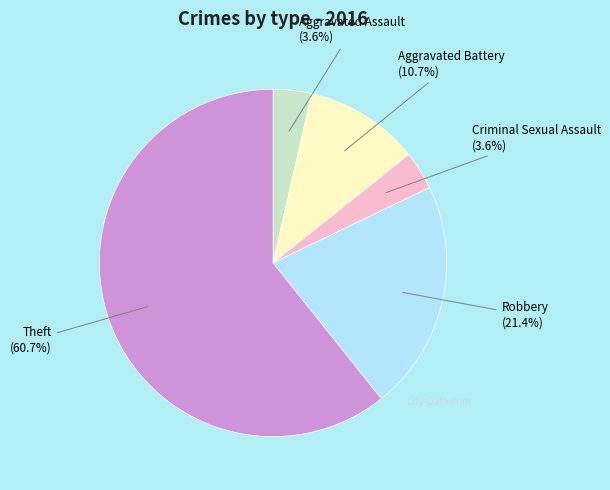

Approximately how many times larger is the value at Aggravated Battery compared to Robbery?

0.5